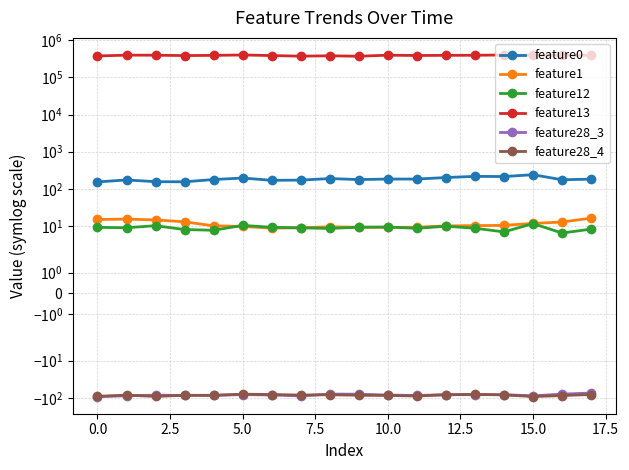

Does the chart display data point markers on the line(s)?

Yes